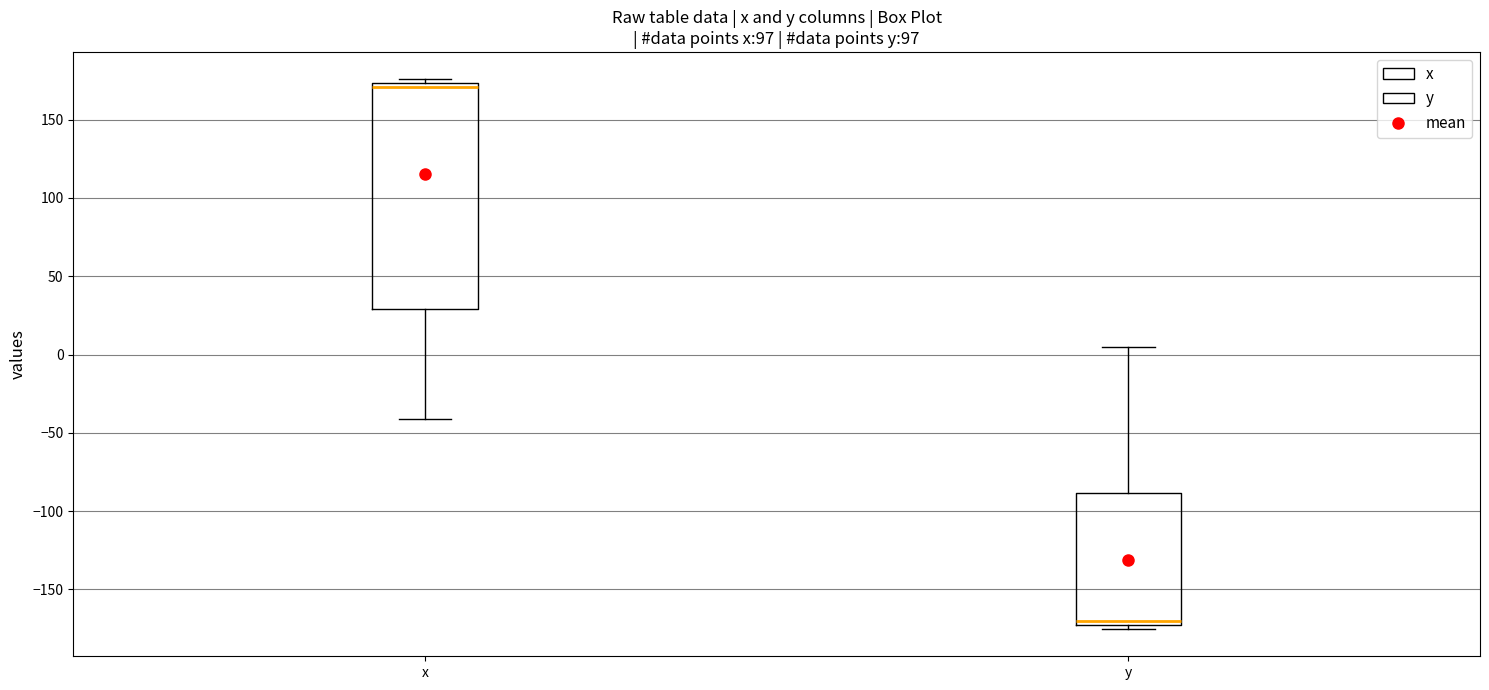

Which box is the tallest, from its lower edge to its upper edge?

x